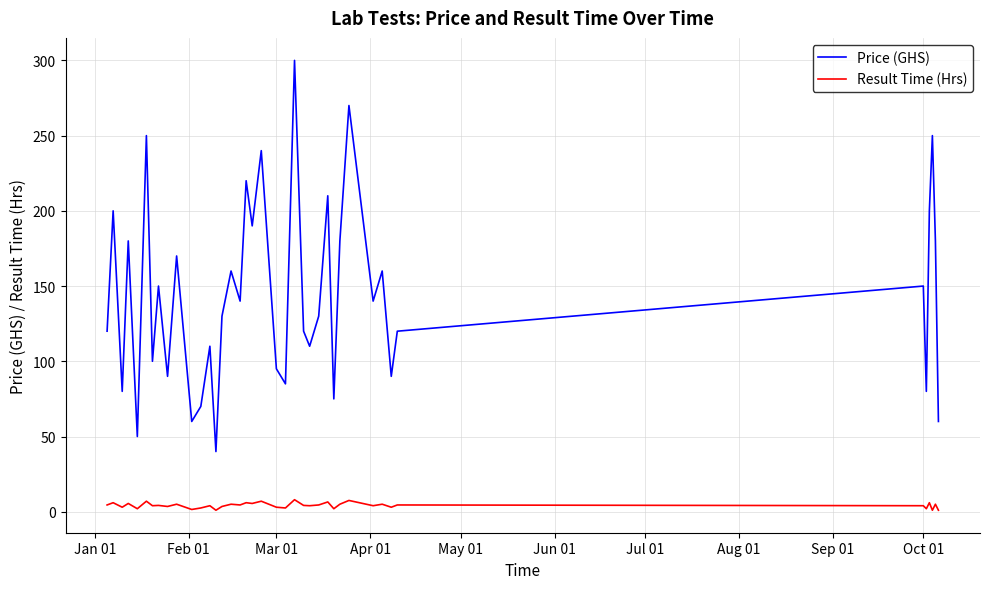

List the series in order of their overall mean, lowest first.

Result Time (Hrs), Price (GHS)